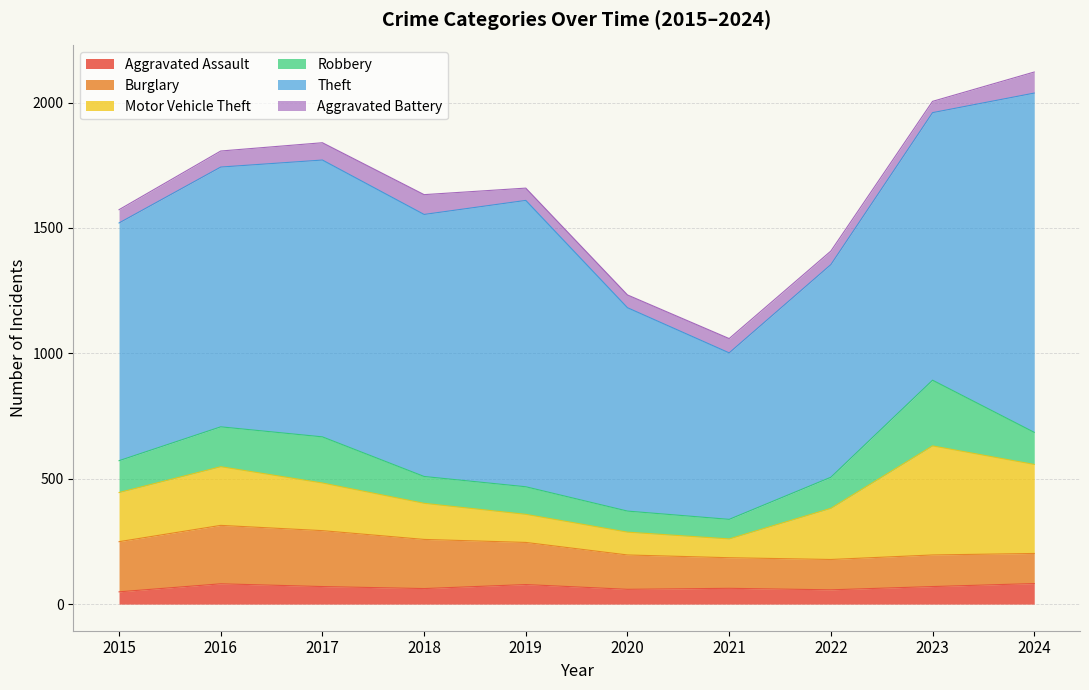

Rank the series at 2023 from highest to lowest value.

Theft, Motor Vehicle Theft, Robbery, Burglary, Aggravated Assault, Aggravated Battery